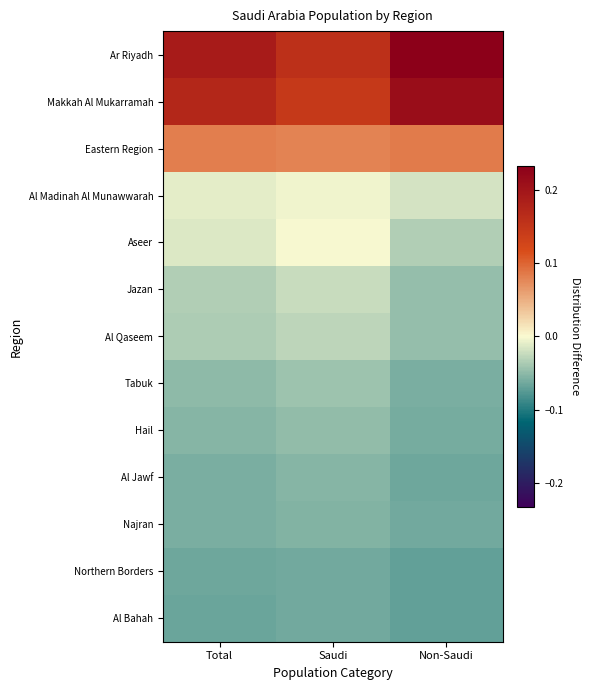

Rank the series at Non-Saudi from highest to lowest value.

Ar Riyadh, Makkah Al Mukarramah, Eastern Region, Al Madinah Al Munawwarah, Aseer, Al Qaseem, Jazan, Tabuk, Hail, Najran, Al Jawf, Northern Borders, Al Bahah